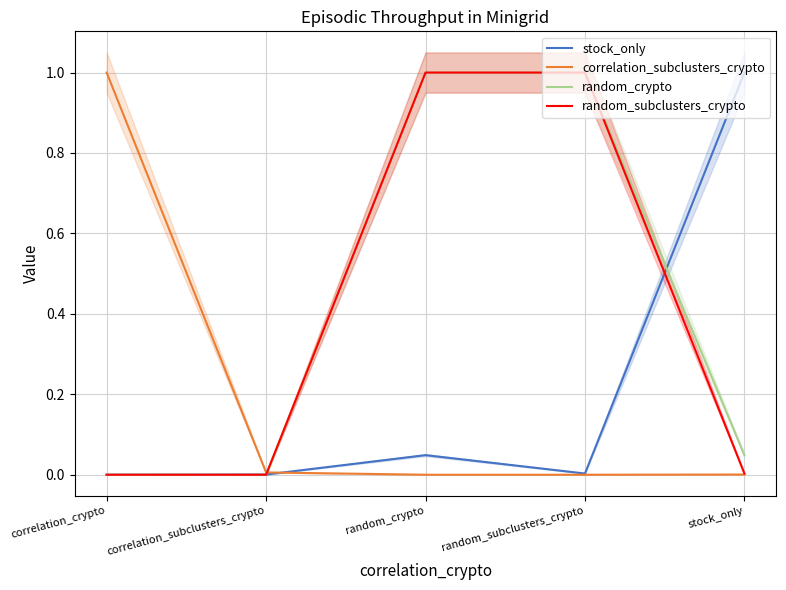

True or false: random_crypto has more than 1 interior local peaks.

False